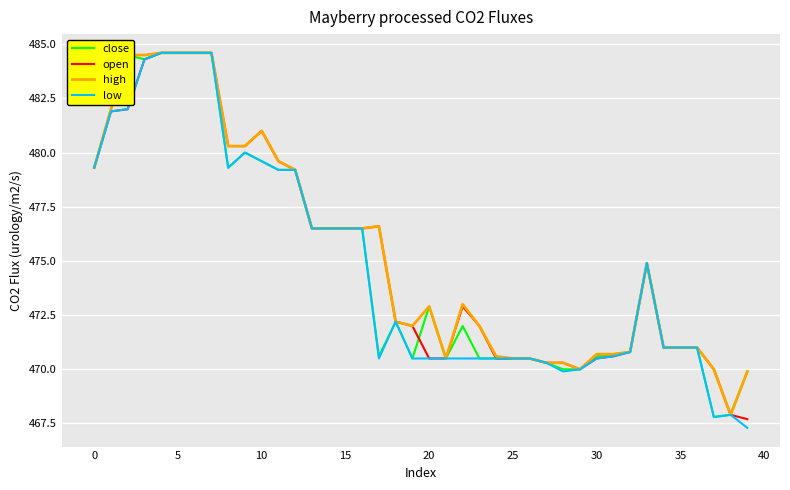

What is the lowest value of the close series?

467.8